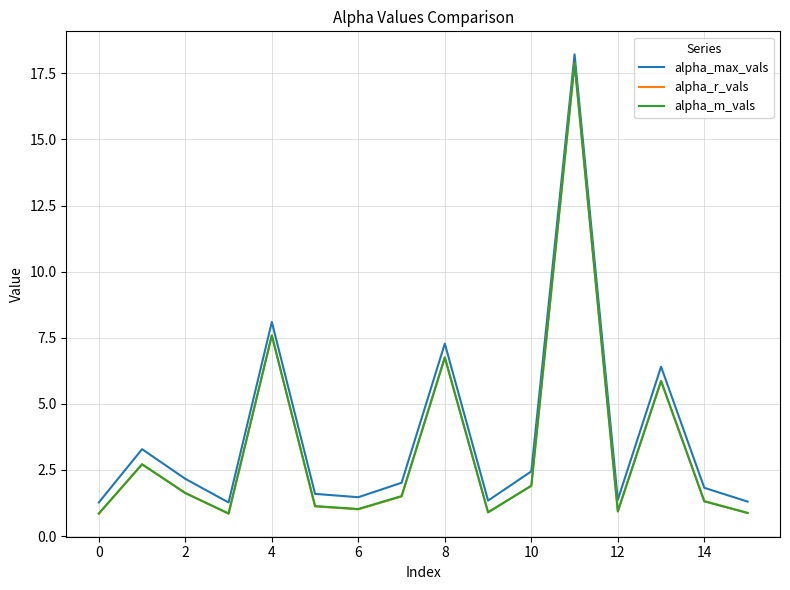

True or false: alpha_max_vals and alpha_r_vals cross at least once.

False